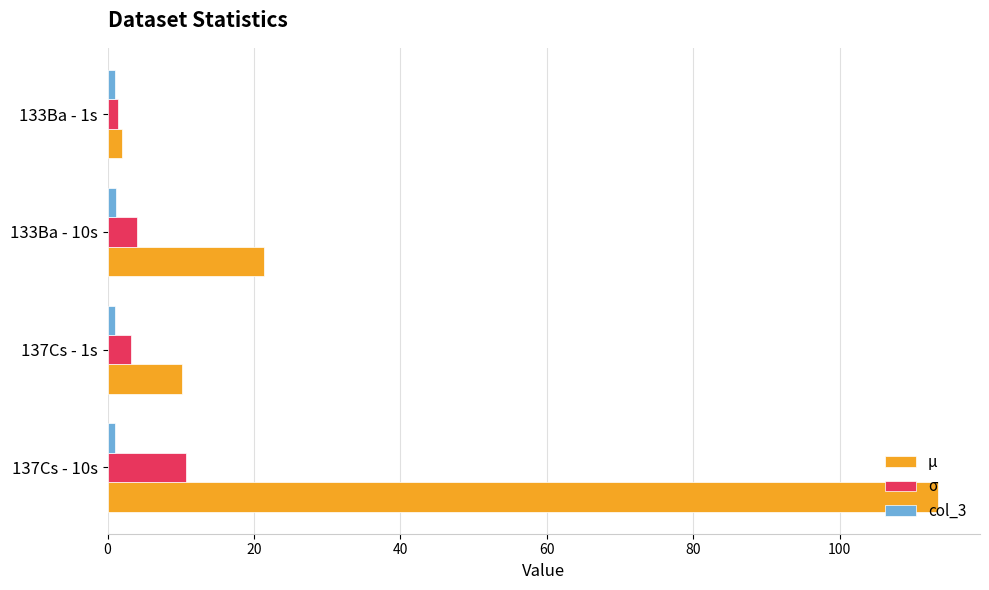

Between 137Cs - 10s and 133Ba - 10s, which series saw the biggest shift?

μ